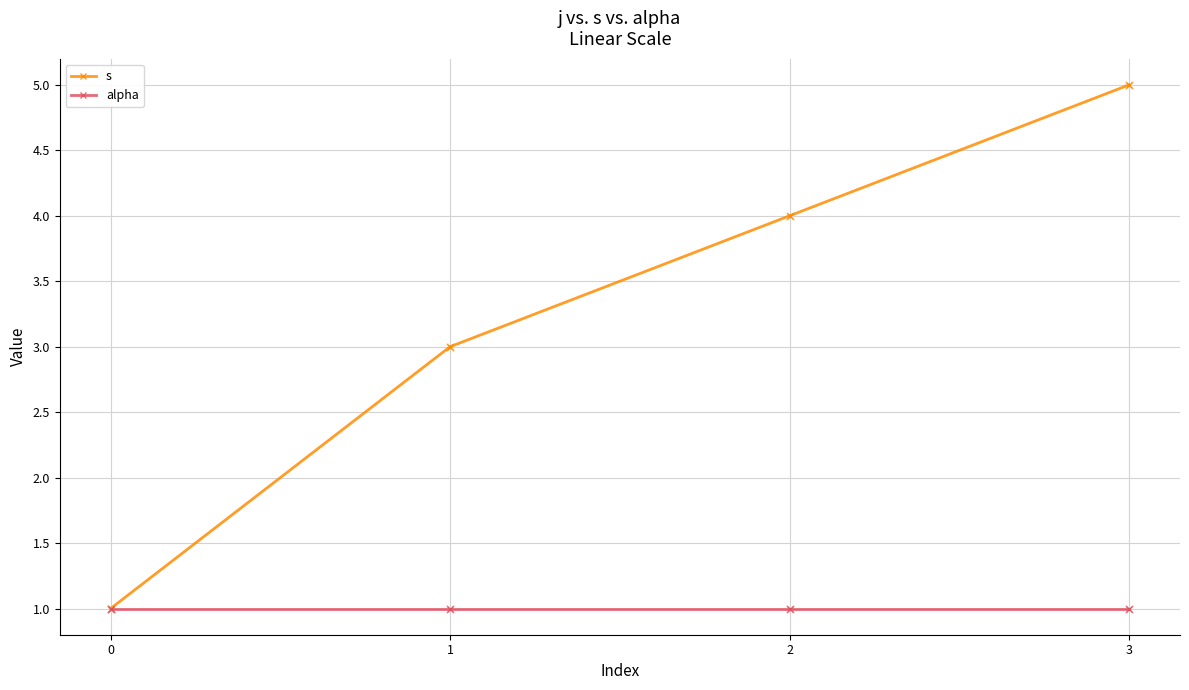

Which series has the largest total across all categories?

s